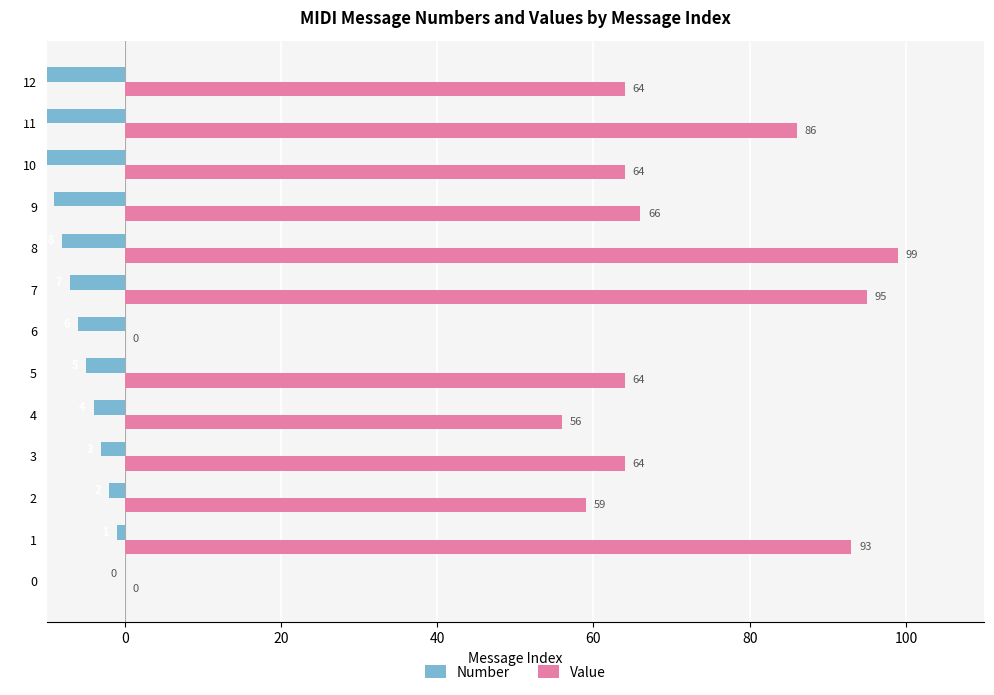

How many data points in Value are above 64?

5